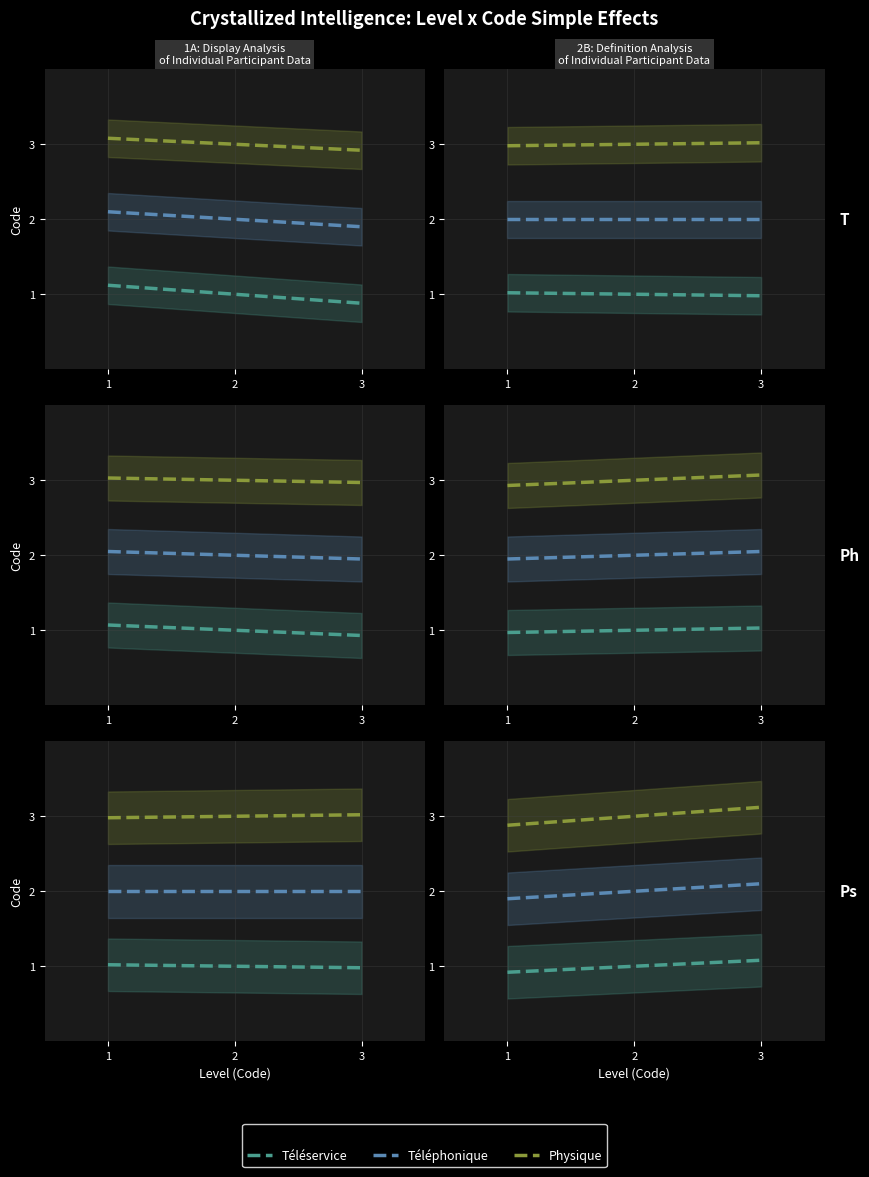

What position from the right is Physique?

1